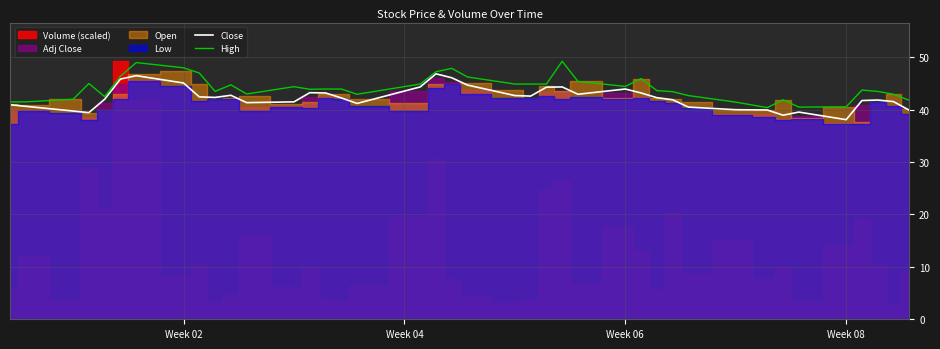

The High series shows 44.5 at Week 06. True or false?

True